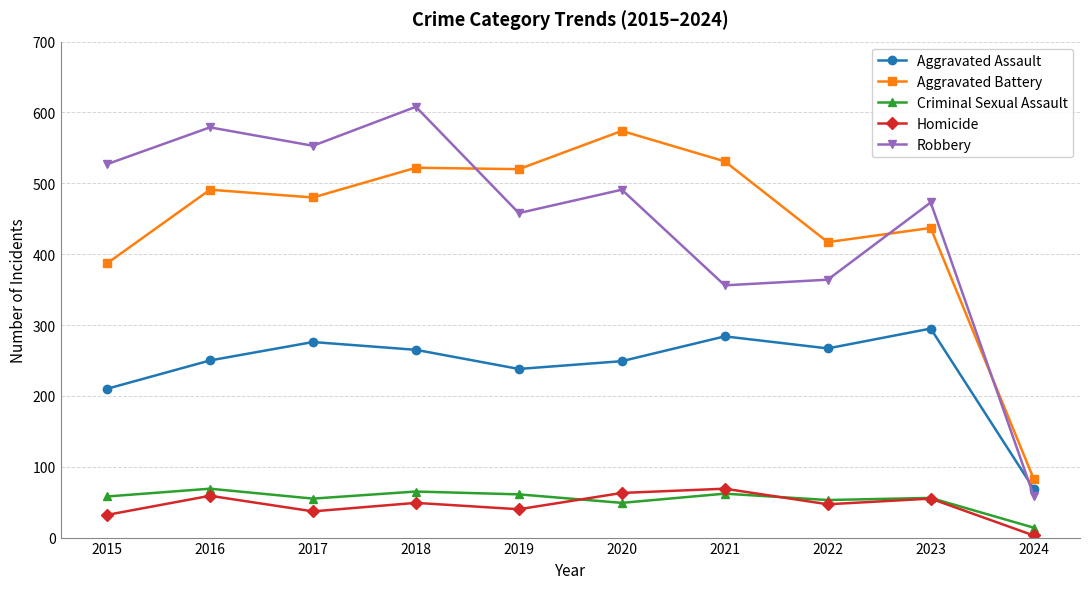

At 2016, list the series in order from smallest to largest.

Homicide, Criminal Sexual Assault, Aggravated Assault, Aggravated Battery, Robbery